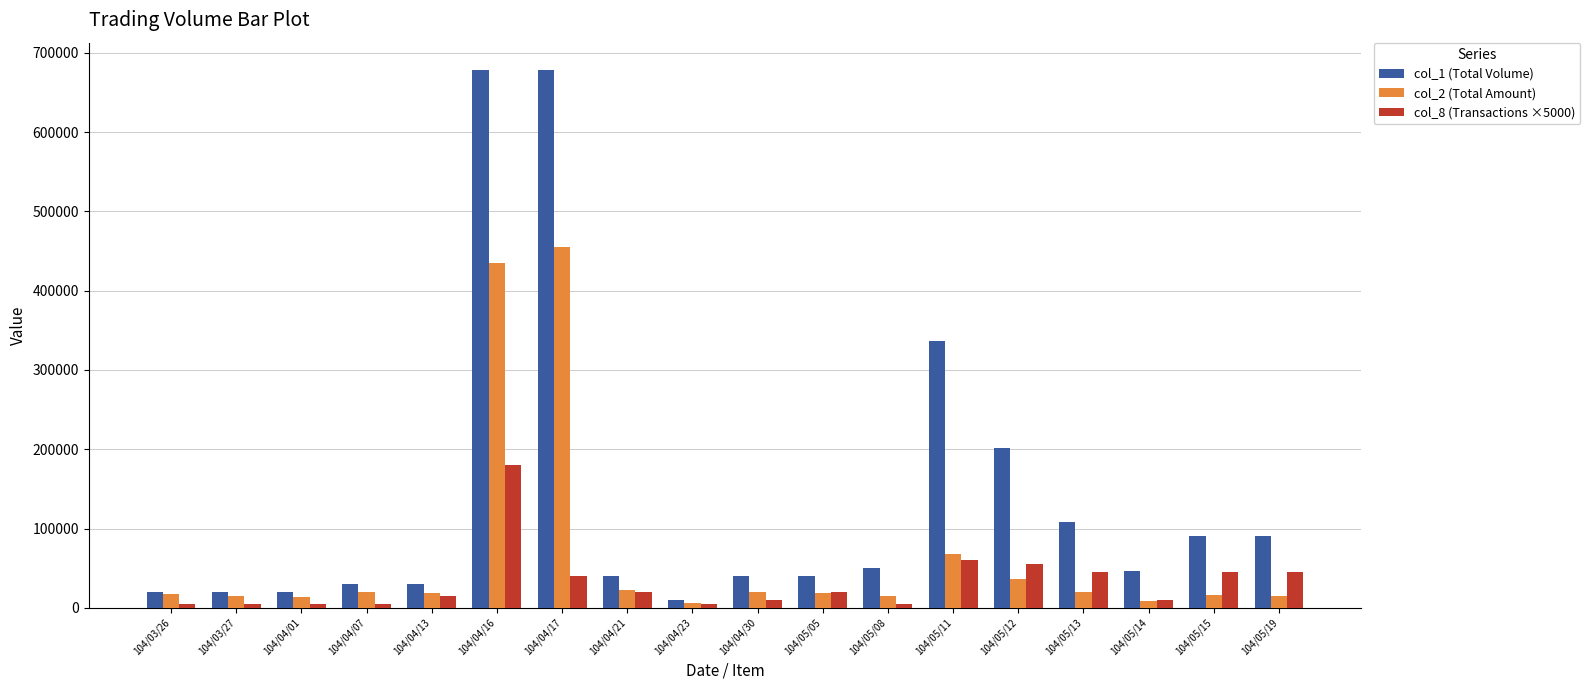

What is the label of the 10th bar from the right?

104/04/23